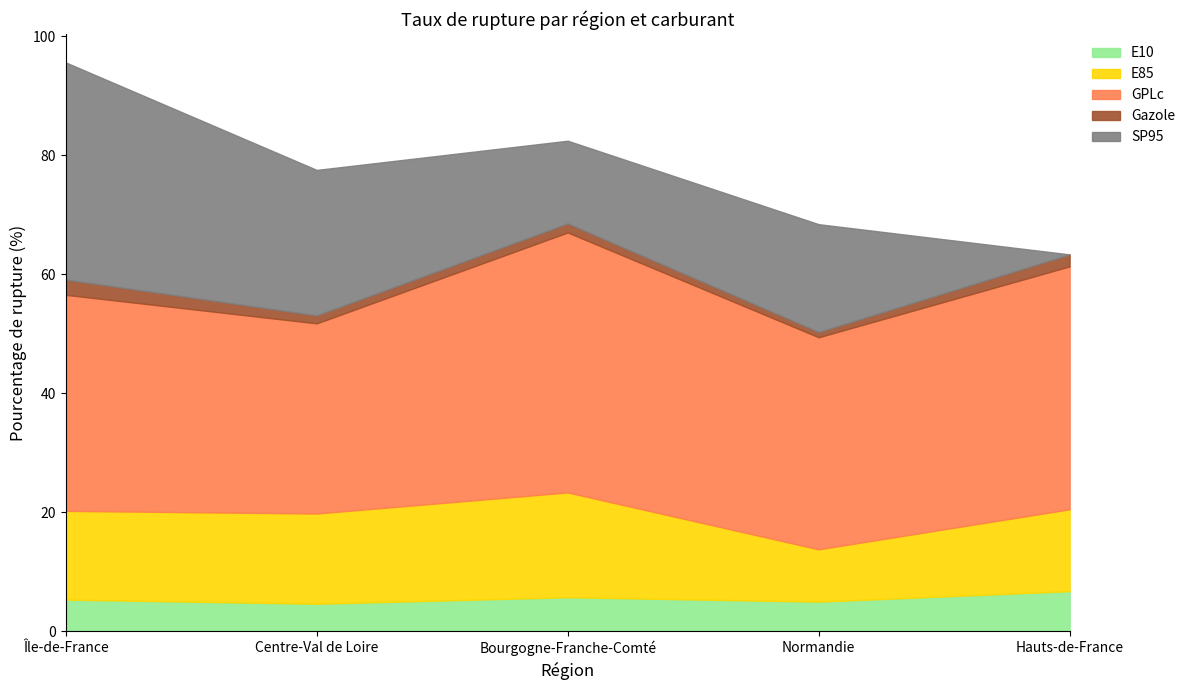

At Centre-Val de Loire, list the series in order from smallest to largest.

Gazole, E10, E85, SP95, GPLc